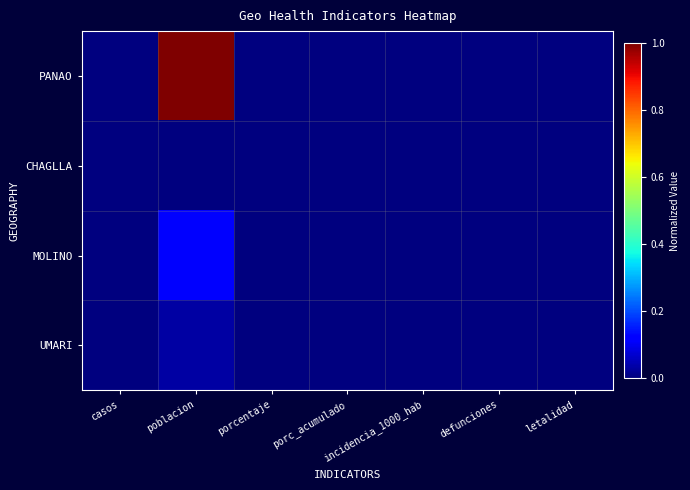

Reading left to right, list all the values displayed in this chart.

PANAO: casos=0.0	poblacion=1.0	porcentaje=0.0	porc_acumulado=0.0	incidencia_1000_hab=0.0	defunciones=0.0	letalidad=0.0
CHAGLLA: casos=0.0	poblacion=0.0	porcentaje=0.0	porc_acumulado=0.0	incidencia_1000_hab=0.0	defunciones=0.0	letalidad=0.0
MOLINO: casos=0.0	poblacion=0.1	porcentaje=0.0	porc_acumulado=0.0	incidencia_1000_hab=0.0	defunciones=0.0	letalidad=0.0
UMARI: casos=0.0	poblacion=0.0	porcentaje=0.0	porc_acumulado=0.0	incidencia_1000_hab=0.0	defunciones=0.0	letalidad=0.0